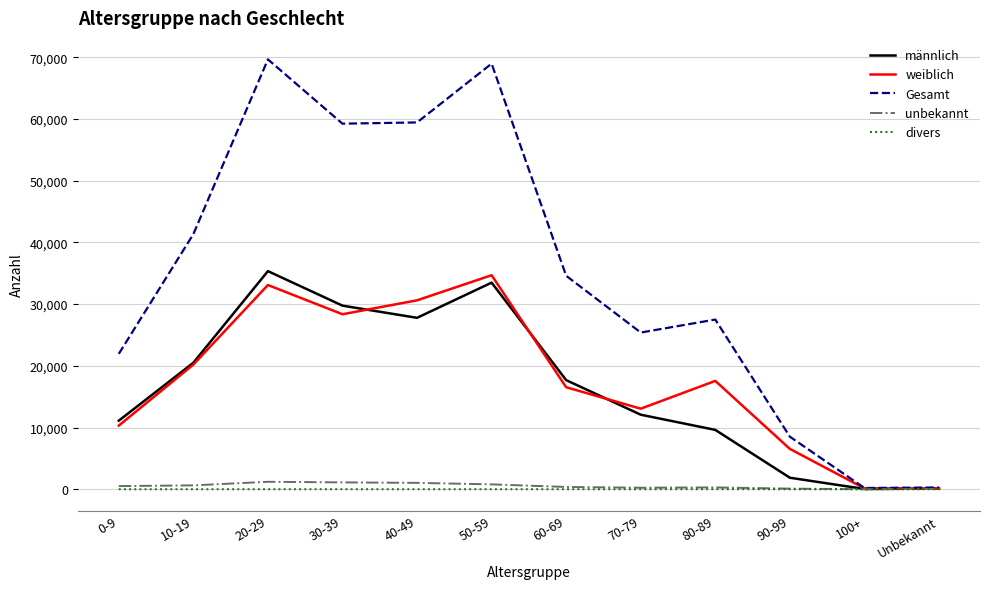

What is the minimum value for unbekannt?

6